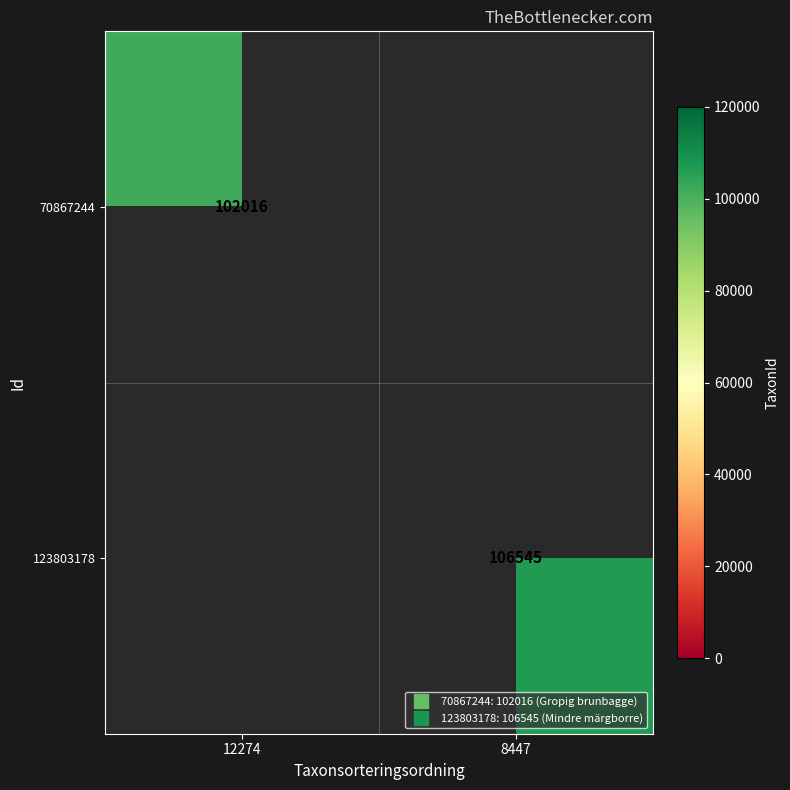

Count the number of data series in this chart.

2